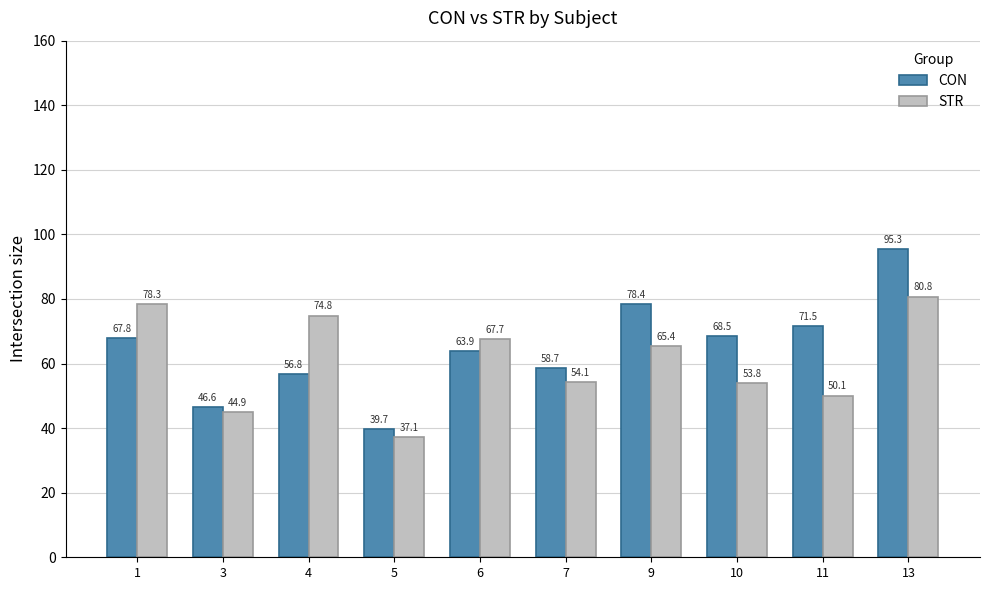

At how many categories does at least one series exceed 64?

7